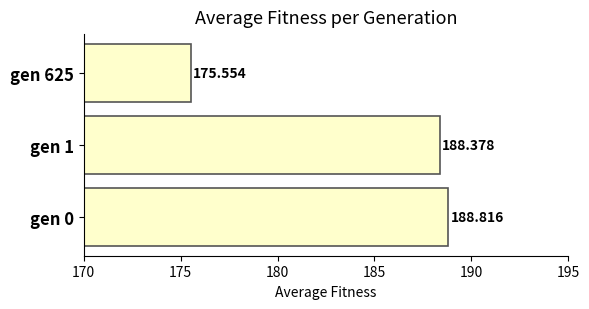

How many data points are above 188?

2